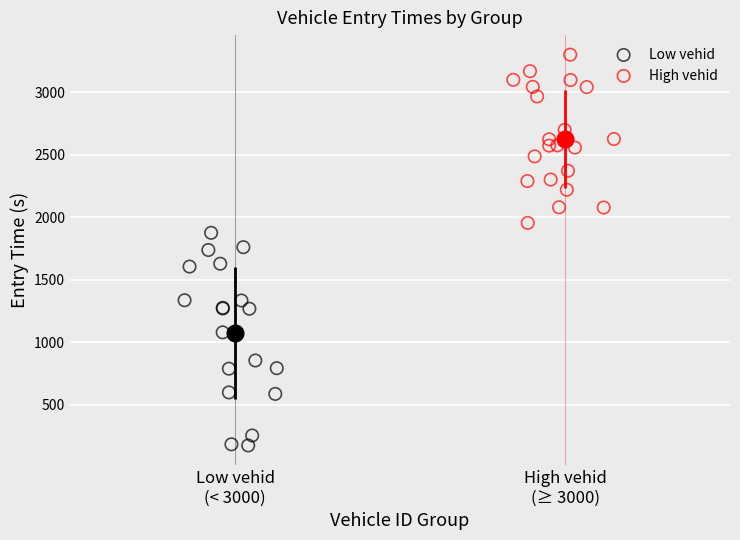

Which series has the largest Y range (max minus min)?

Low vehid